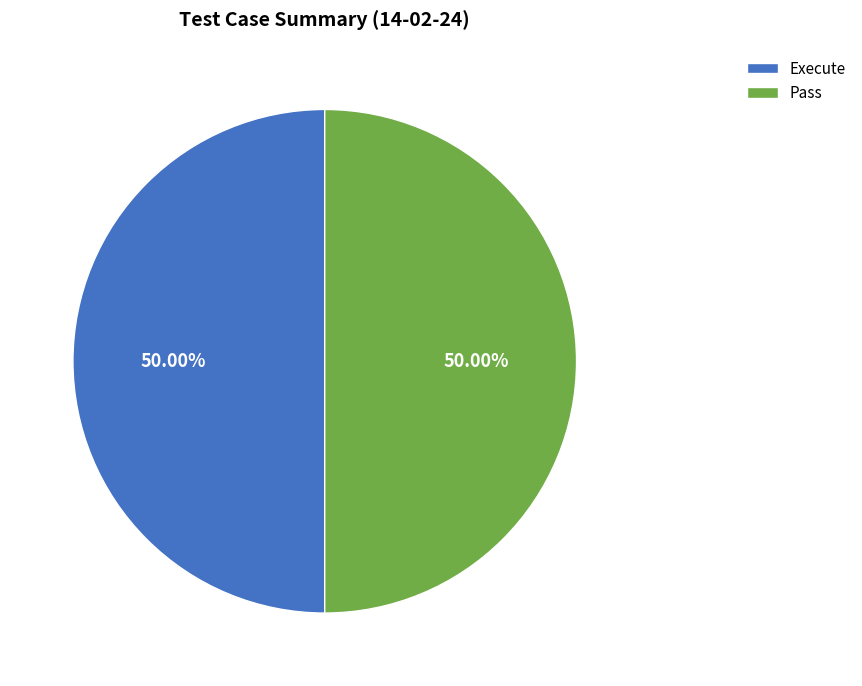

Approximately how many times larger is the value at Execute compared to Pass?

1.0